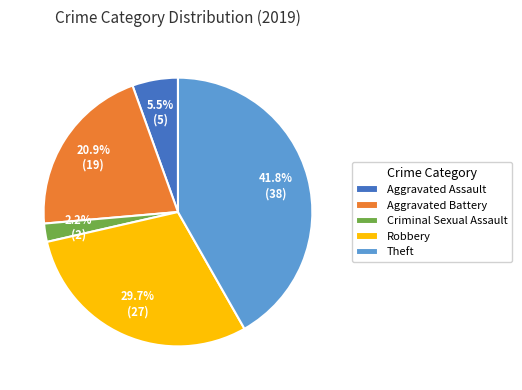

To the nearest percent, what is the difference between the largest and smallest slice percentages?

40%